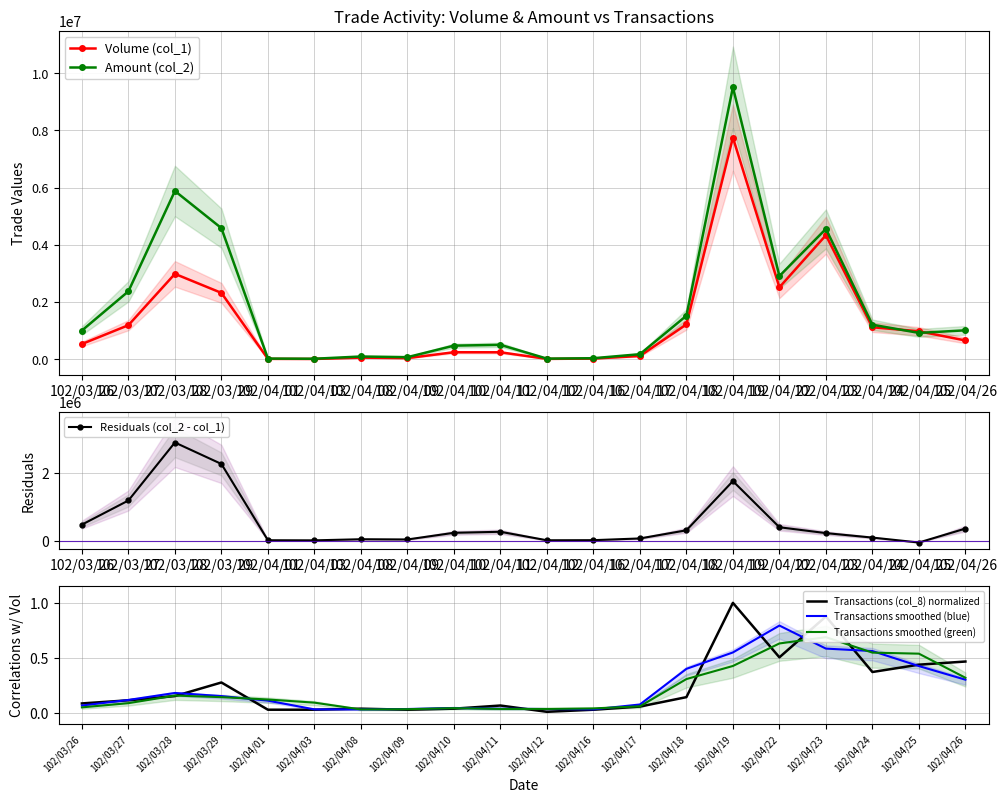

True or false: Volume (col_1) has a value of 241000.0 at 102/04/11.

True